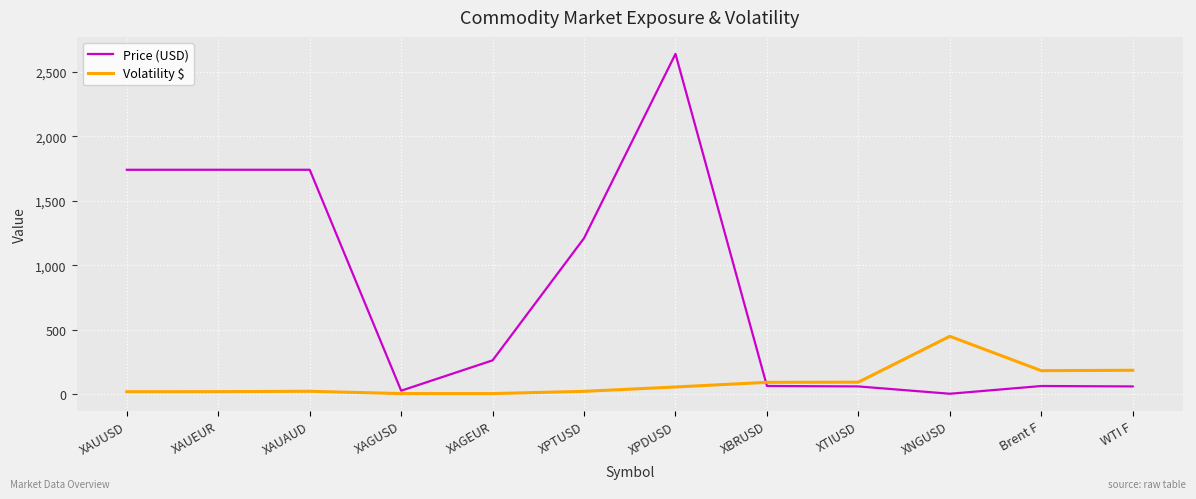

Is this an area chart (filled region under the line)?

No